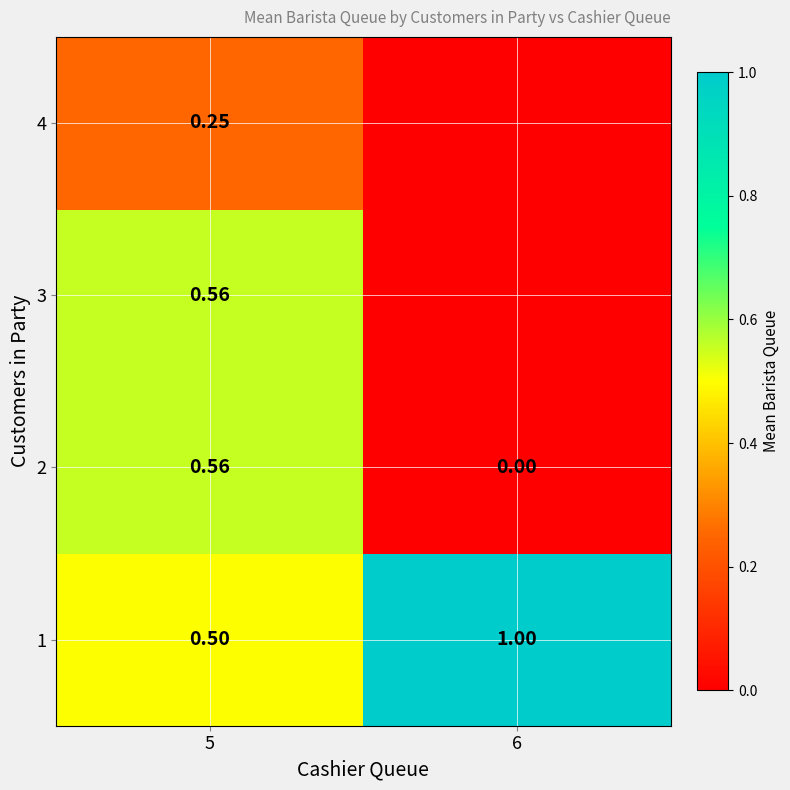

Count the 1 values in the range 0 to 1.

2